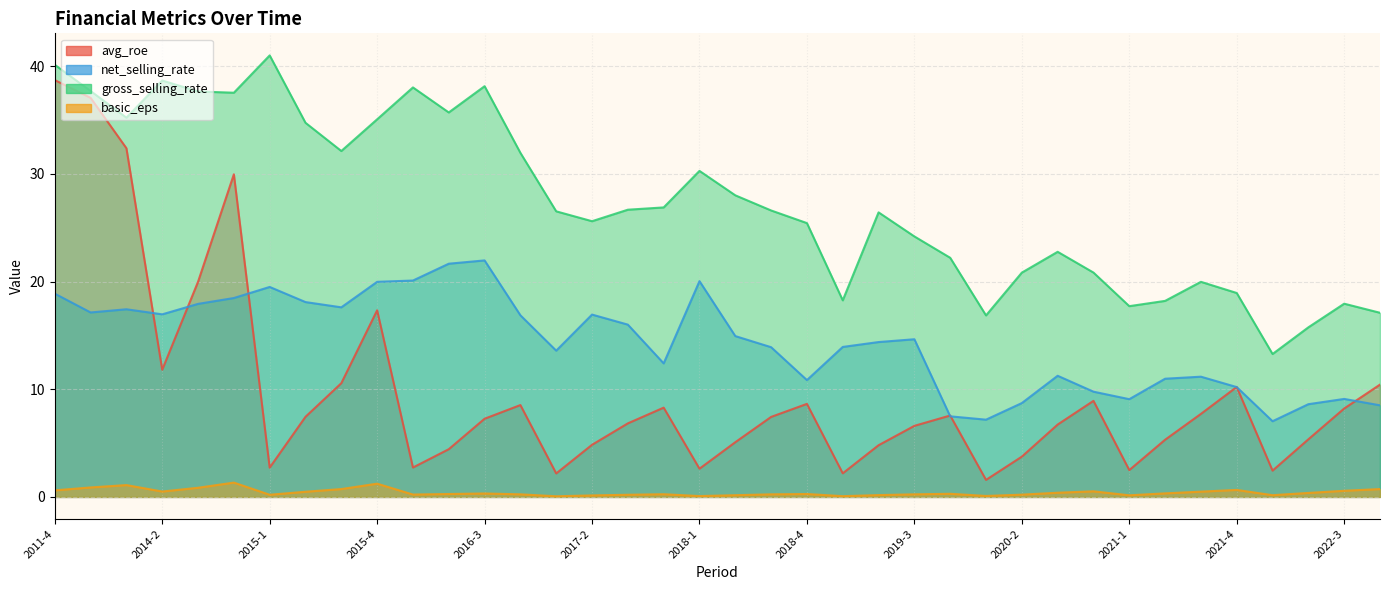

What is the spread (max minus min) of values at 2018-3?

26.4